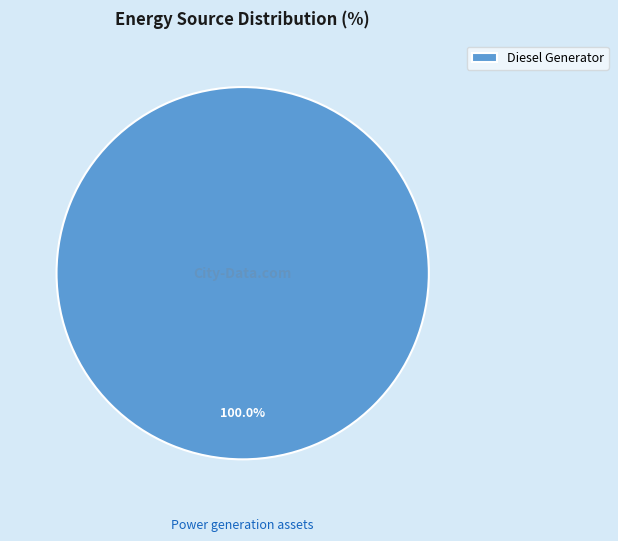

Which slice represents more than half of the pie?

Diesel Generator